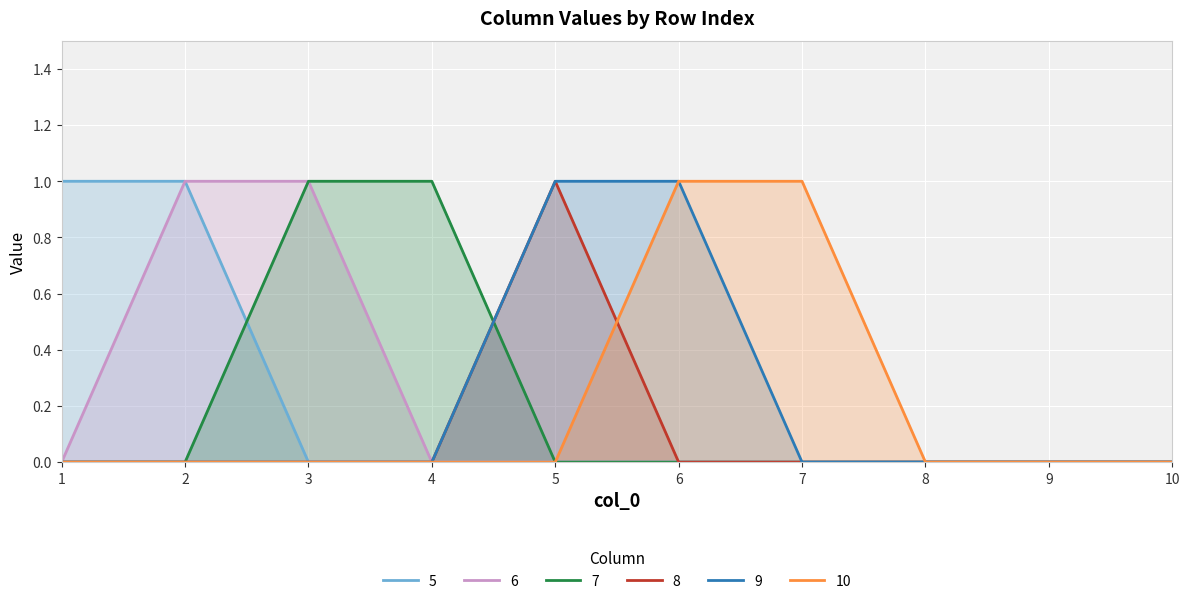

Rank the series by their maximum value, from lowest to highest.

5, 6, 7, 8, 9, 10